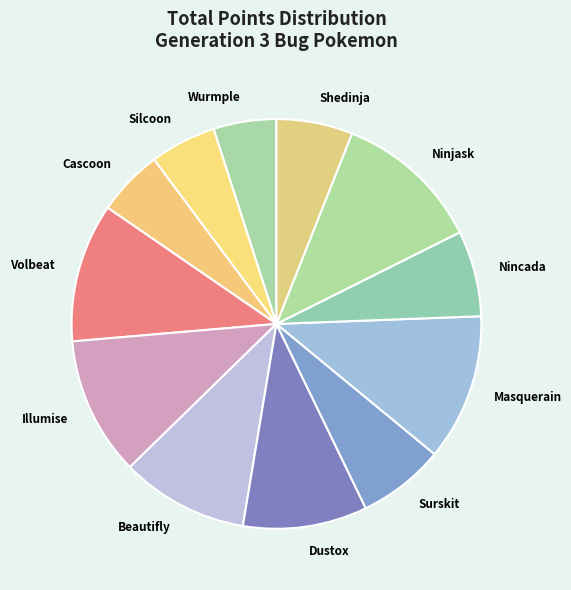

Is the sum of Ninjask and Nincada greater than half?

No